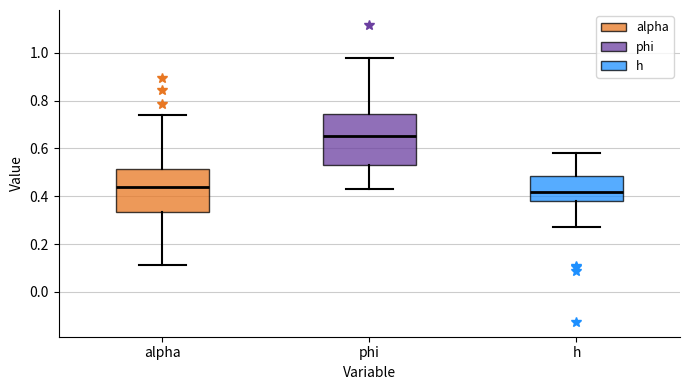

Reading left to right, read every box against the y-axis: the position of its median line, the range the box covers, and the ends of its whiskers. The values are not printed on the chart, so give them approximately, as read against the axis.

alpha: median 0.44, box 0.34 to 0.52, whiskers 0.12 to 0.74
phi: median 0.66, box 0.52 to 0.74, whiskers 0.42 to 0.98
h: median 0.42, box 0.38 to 0.48, whiskers 0.28 to 0.58